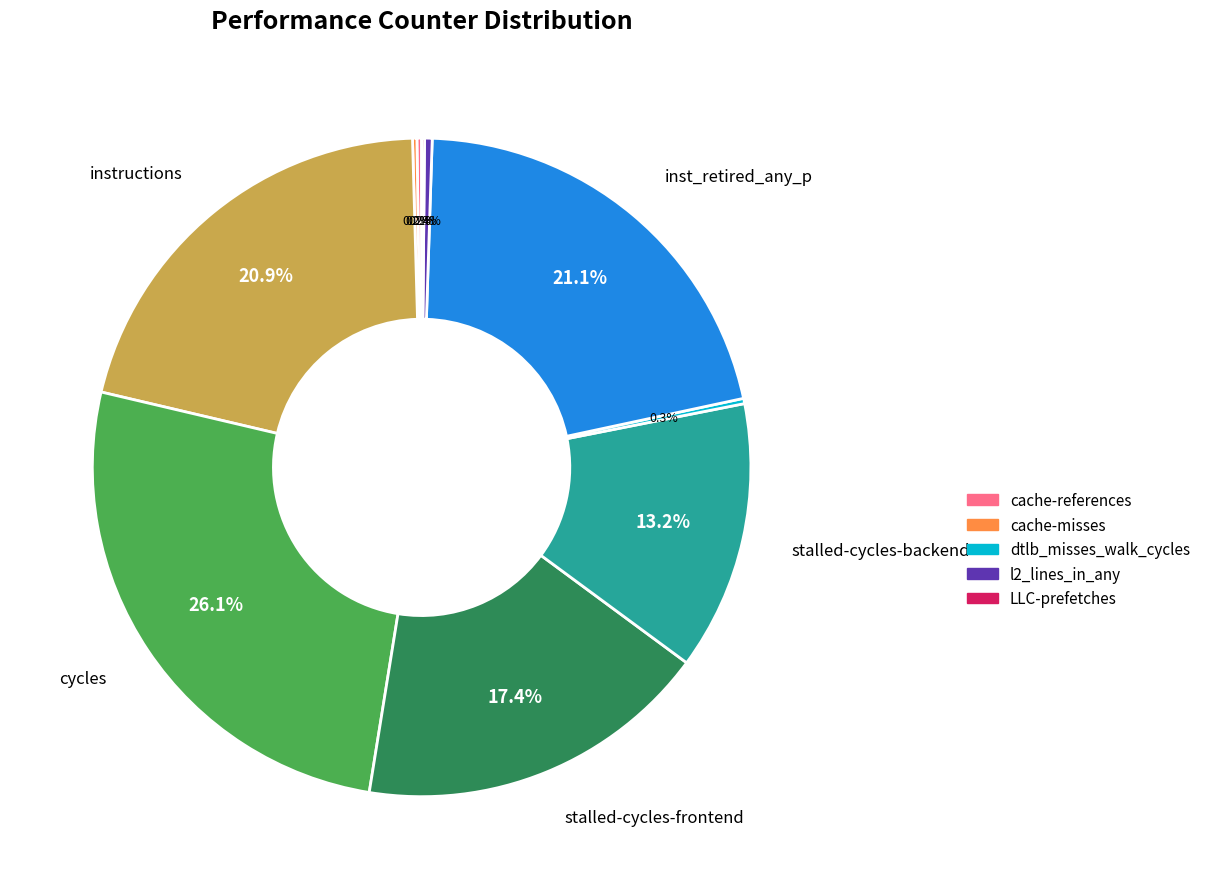

Is there a majority slice in this chart?

No